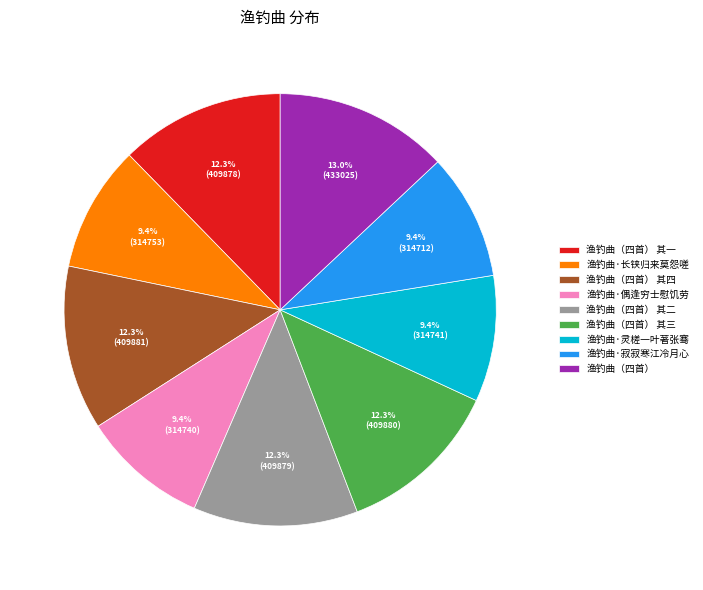

Does any single category account for the majority?

No